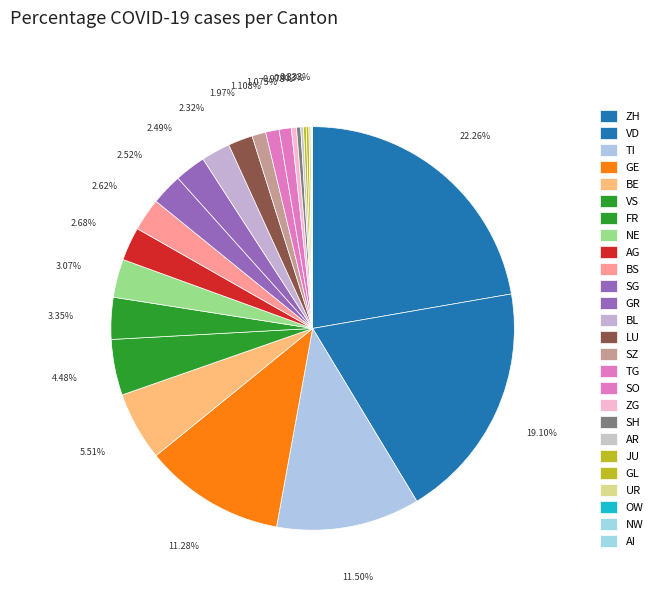

Which category has the smallest portion of the pie?

AI